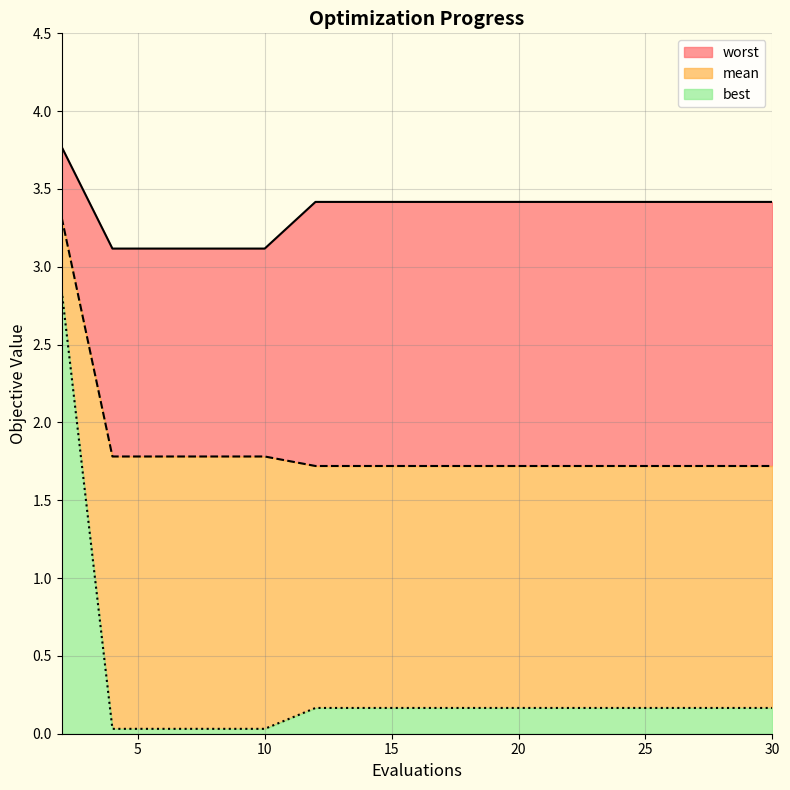

Reading left to right, transcribe all the data shown in this chart.

mean: 2=3.3	4=1.8	6=1.8	8=1.8	10=1.8	12=1.7	14=1.7	16=1.7	18=1.7	20=1.7	22=1.7	24=1.7	26=1.7	28=1.7	30=1.7
best: 2=2.8	4=0.0	6=0.0	8=0.0	10=0.0	12=0.2	14=0.2	16=0.2	18=0.2	20=0.2	22=0.2	24=0.2	26=0.2	28=0.2	30=0.2
worst: 2=3.8	4=3.1	6=3.1	8=3.1	10=3.1	12=3.4	14=3.4	16=3.4	18=3.4	20=3.4	22=3.4	24=3.4	26=3.4	28=3.4	30=3.4